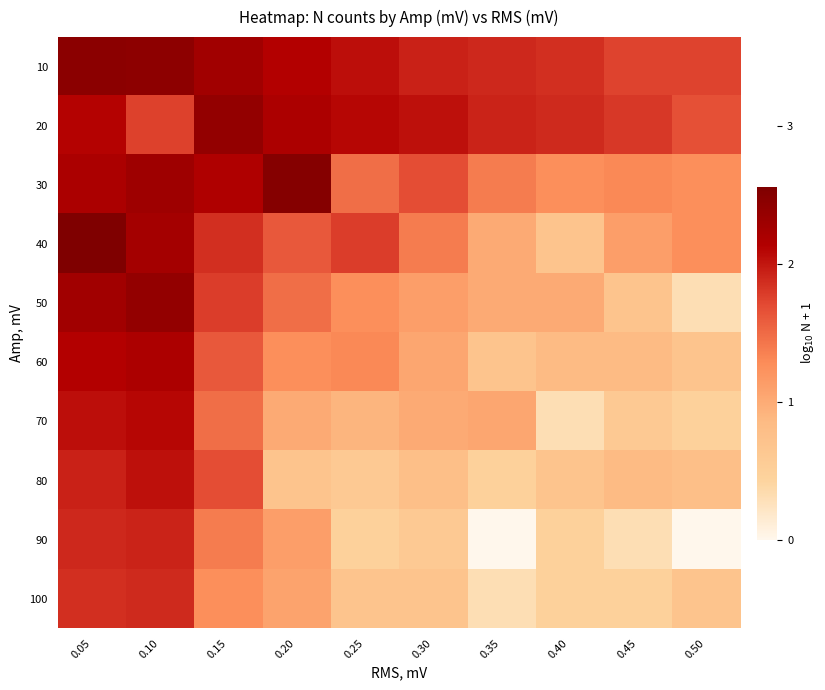

What is the total value across all series at 0.10?

21.2